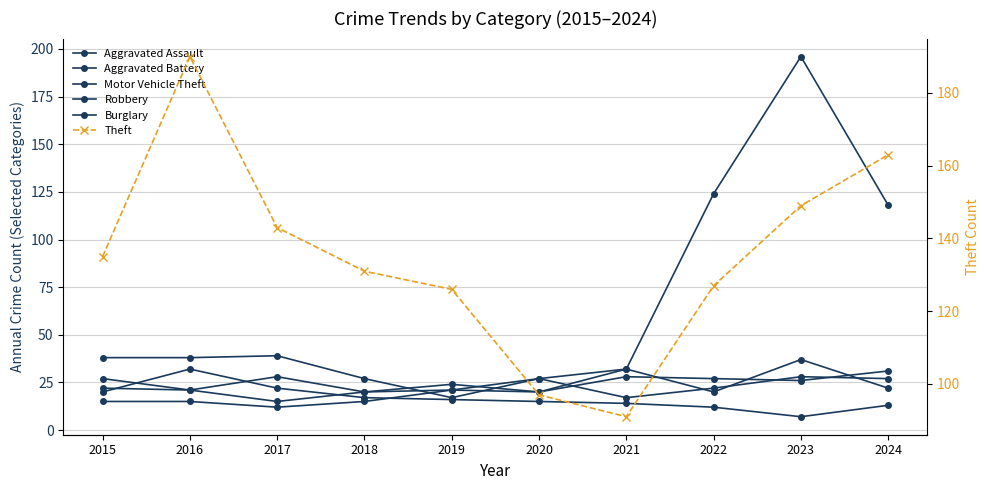

At which category does Aggravated Battery reach its first local valley?

2017